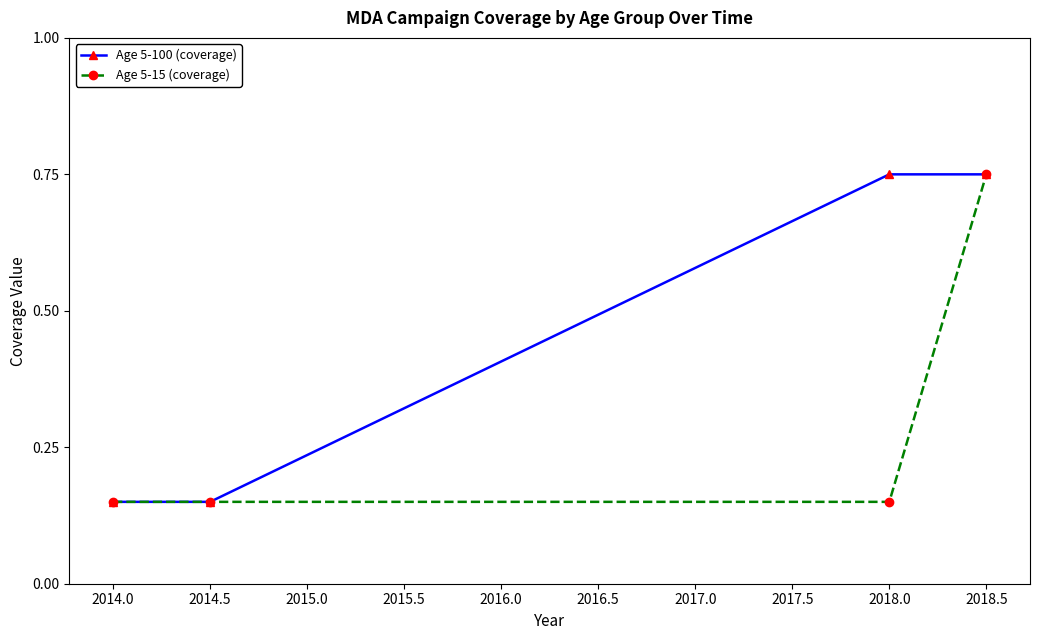

How many series are shown in this chart?

2